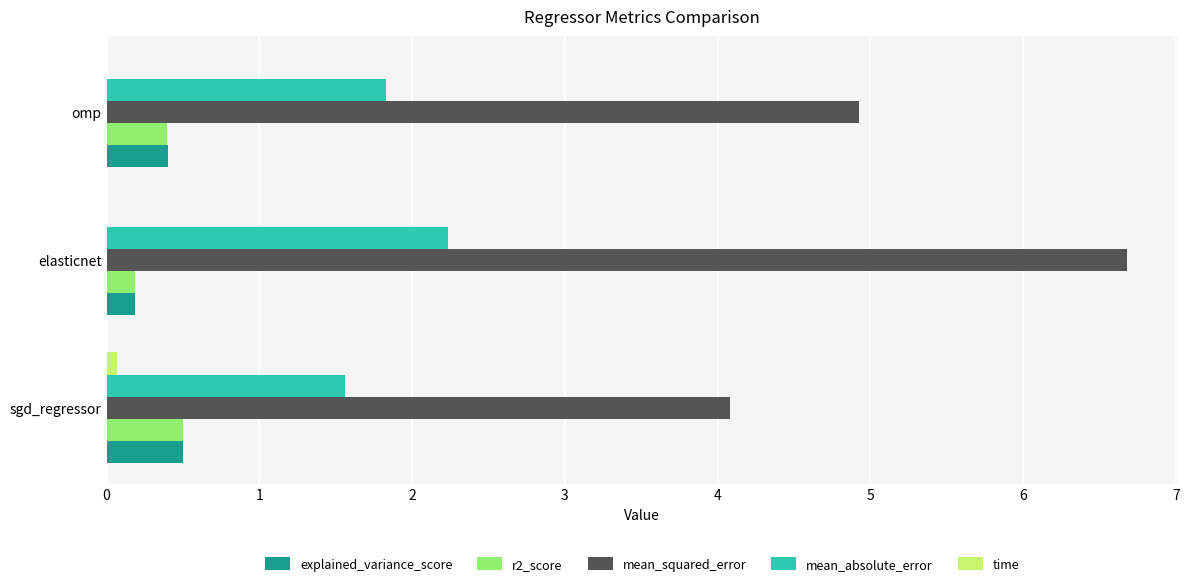

What is the maximum value for r2_score?

0.5